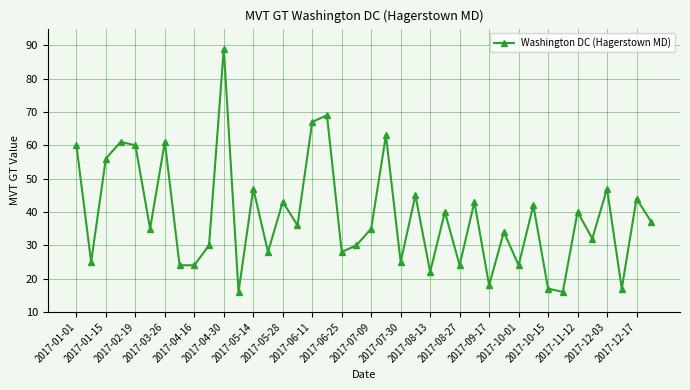

How many interior local peaks (higher than both neighbors) does the data have?

15